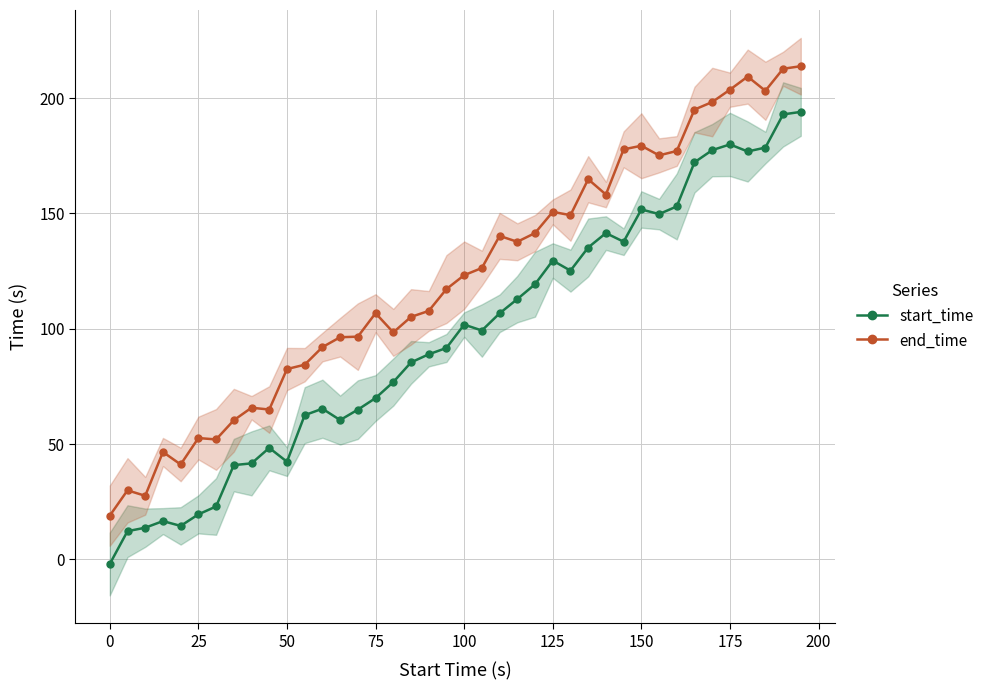

True or false: end_time and start_time intersect in this chart.

False